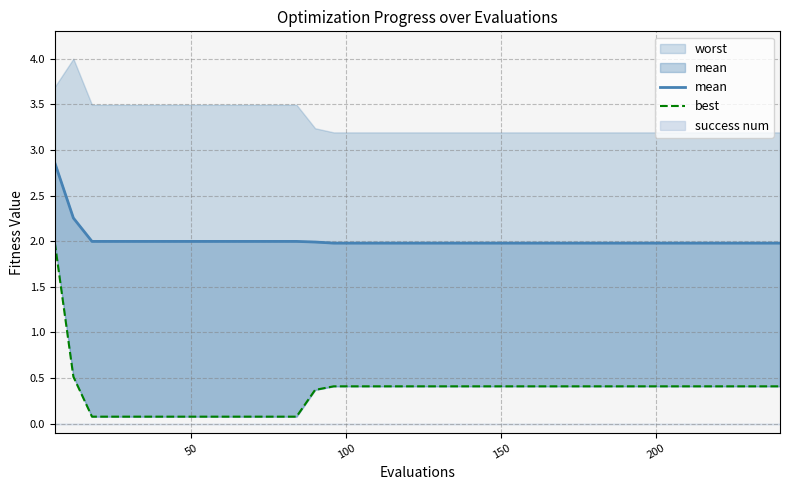

Rank the series by their average value, from lowest to highest.

best, mean